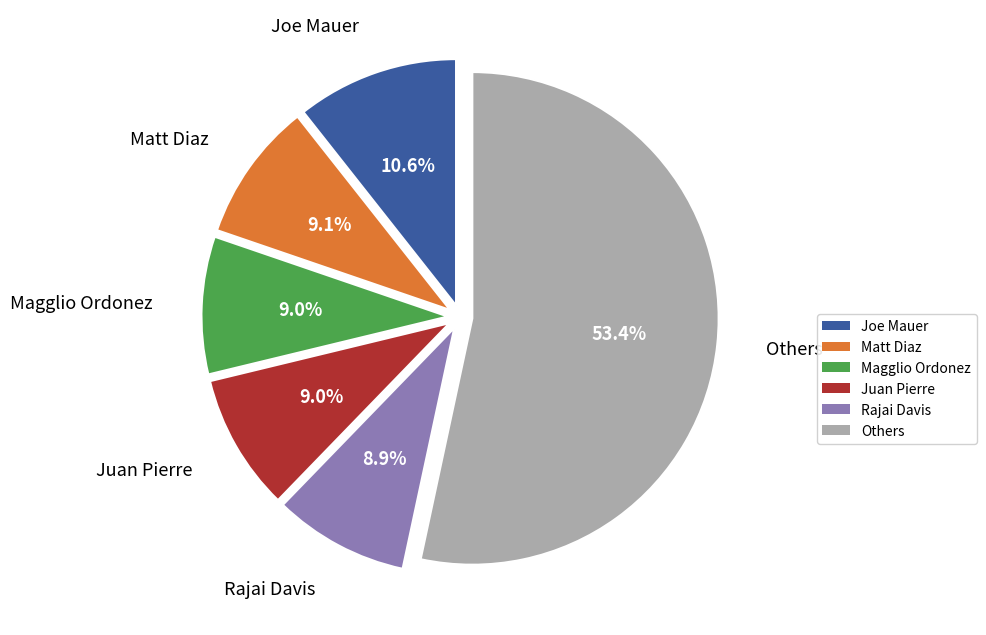

Count the number of slices in the pie.

6